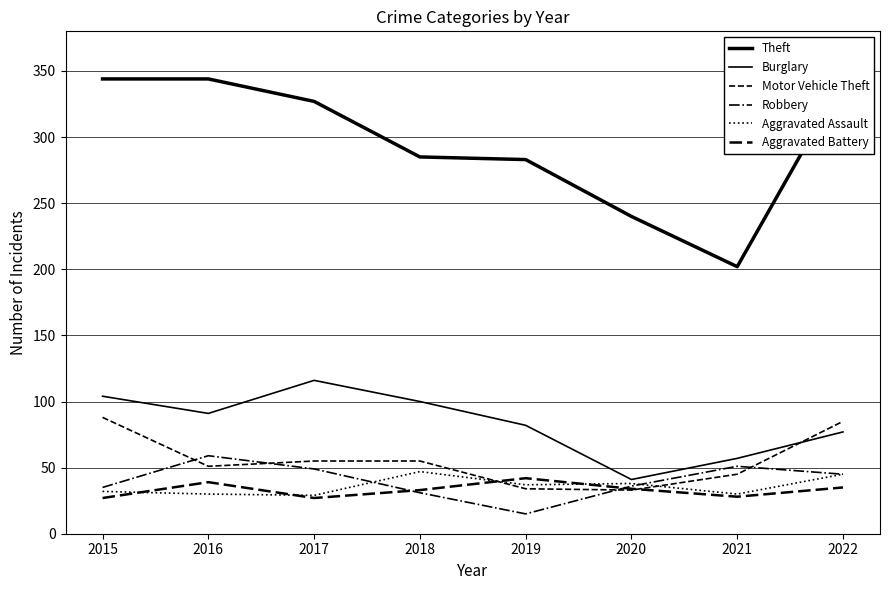

Does the chart have visible grid lines?

Yes